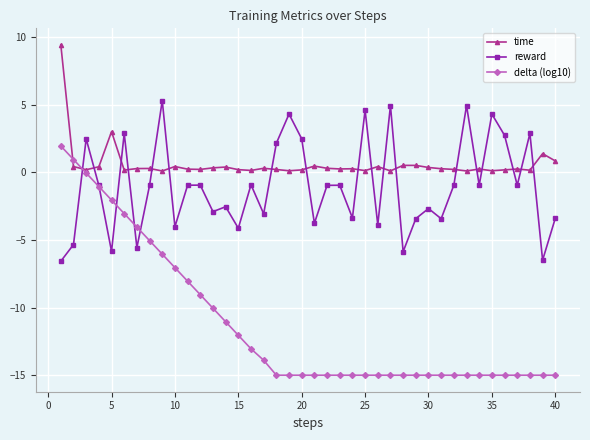

How many intersections are there between delta (log10) and reward?

5